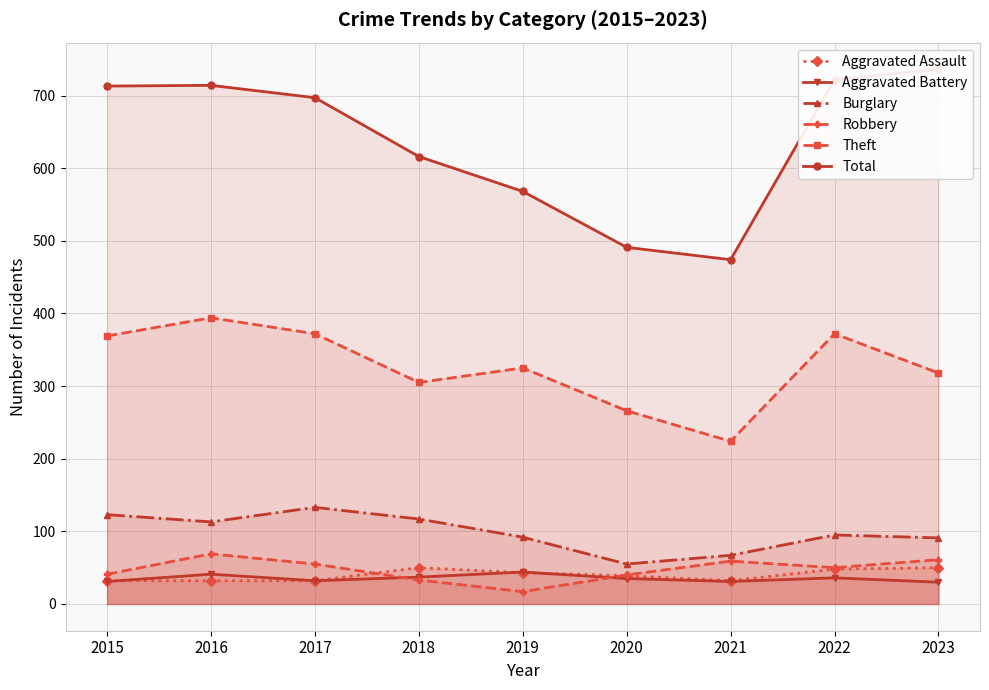

What is the difference between the Total values at 2020 and 2022?

231